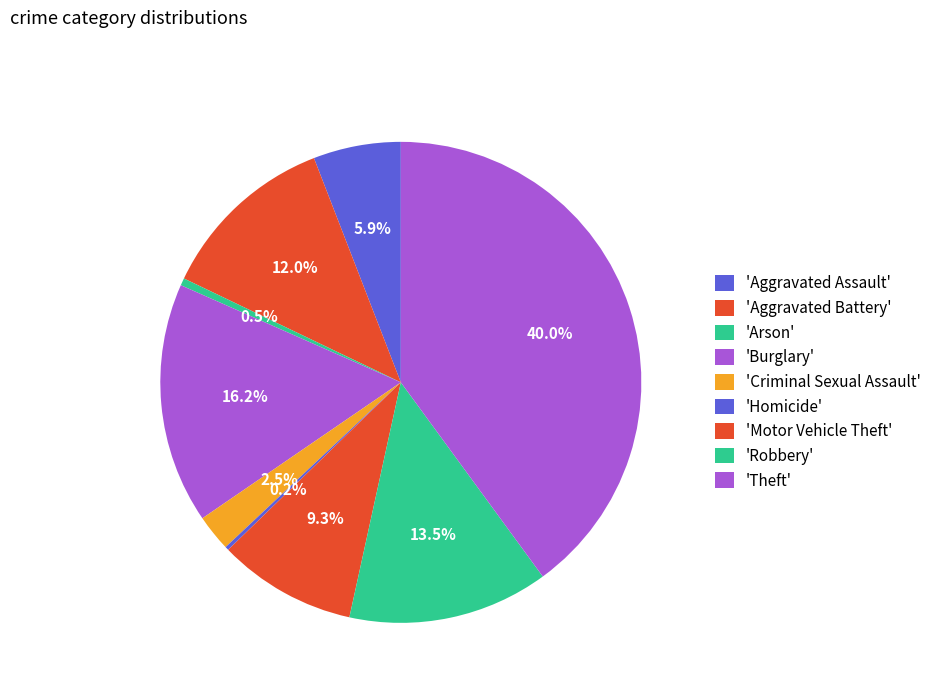

Which category has the smallest portion of the pie?

Homicide